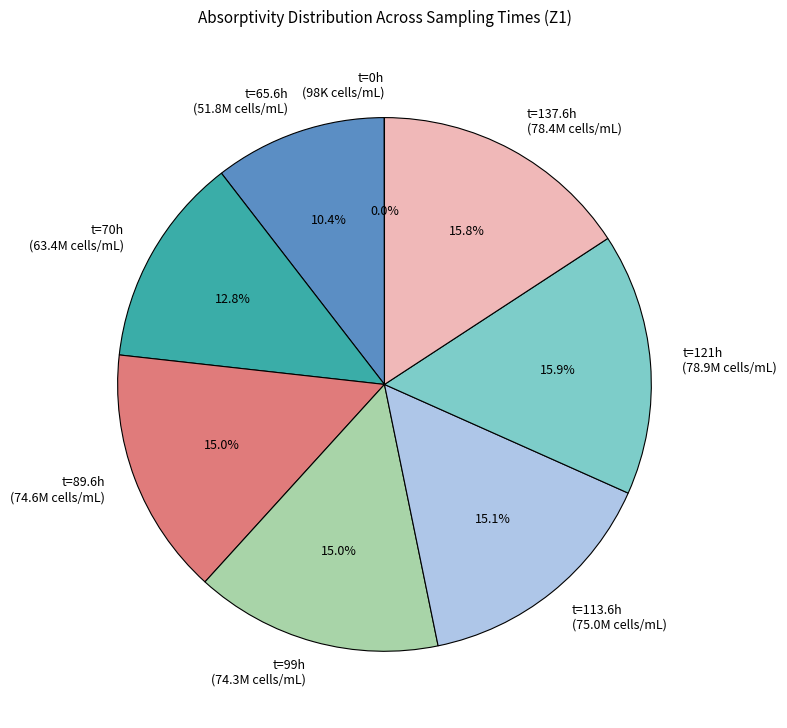

Is there a majority slice in this chart?

No